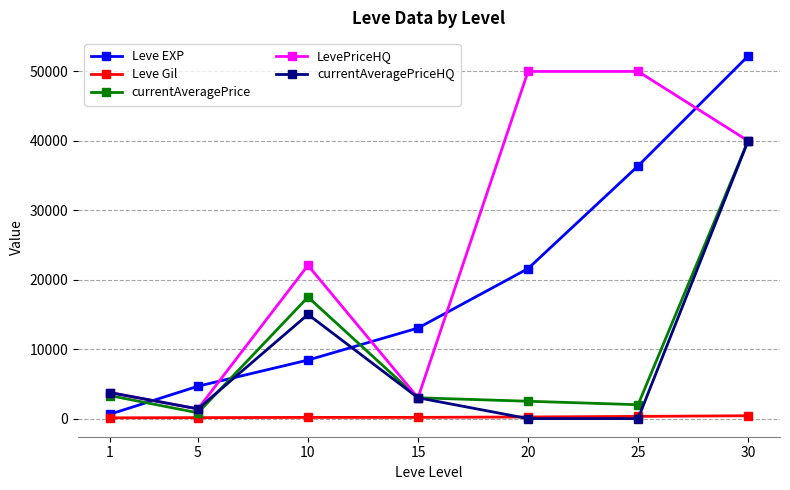

What is the spread (max minus min) of values at 30?

51810